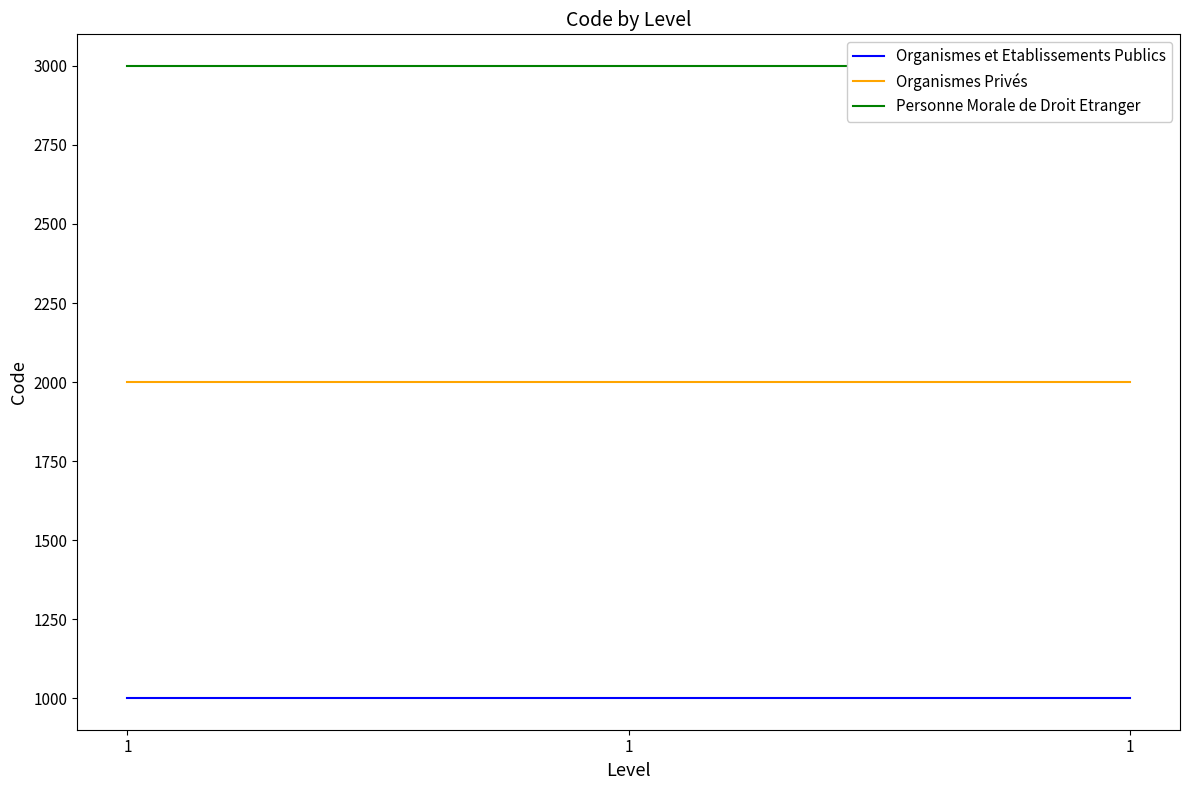

Is this an area chart (filled region under the line)?

No